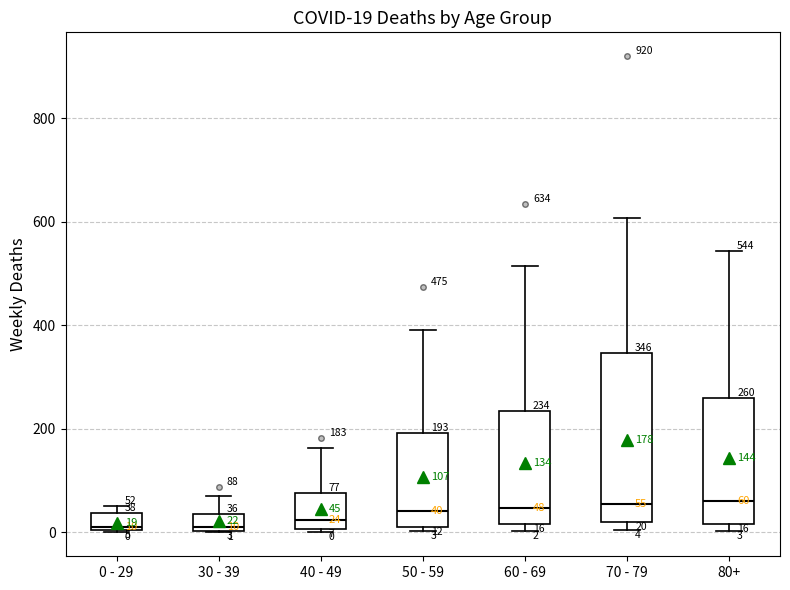

Which box is the tallest, from its lower edge to its upper edge?

70 - 79